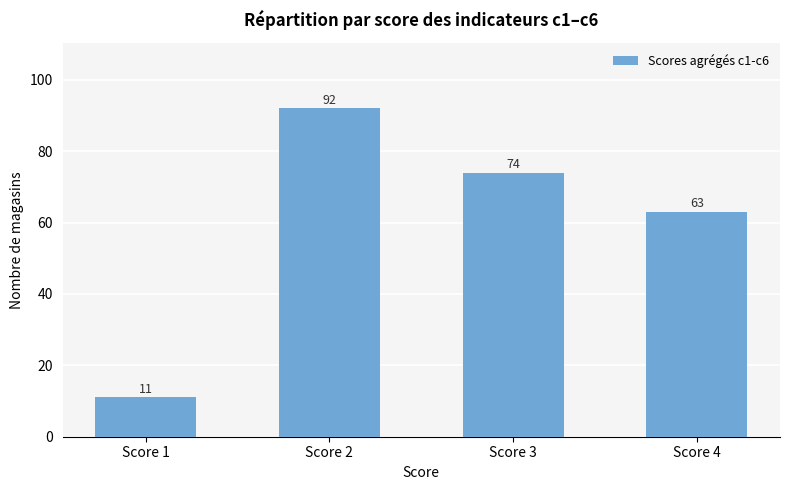

How many data points are less than 74?

2